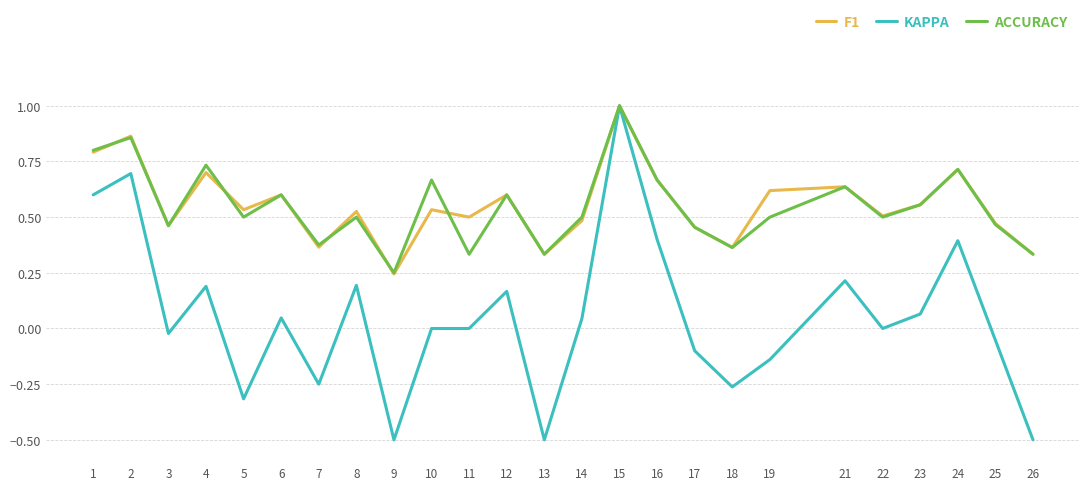

How many lines are shown in the chart?

3